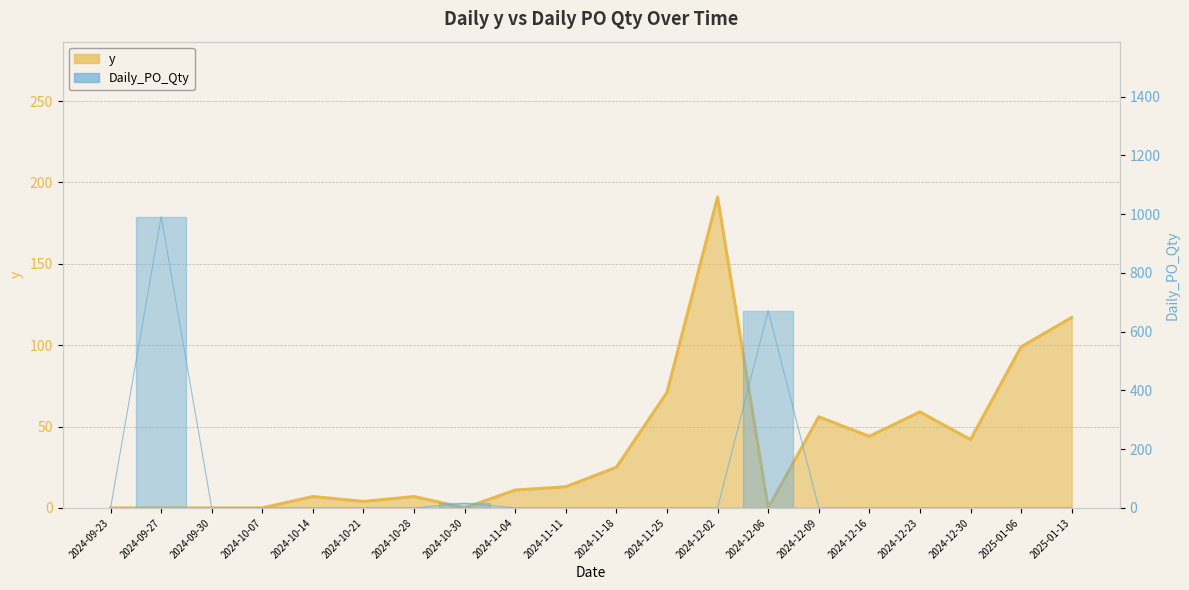

What is the sum of the y values at 2024-12-06 and 2024-12-23?

59